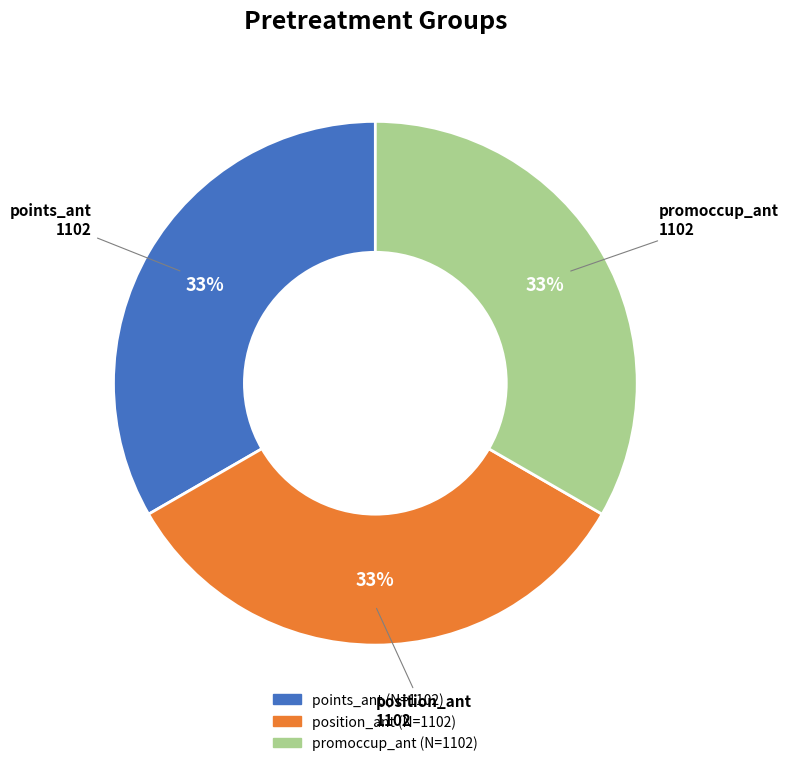

To the nearest percent, what is the average slice percentage?

33%